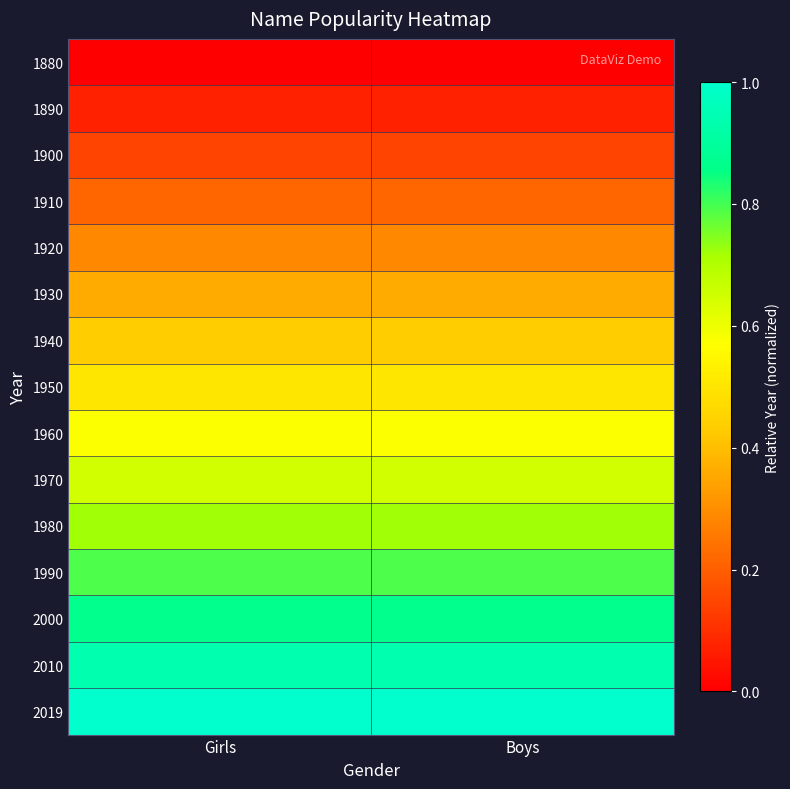

At how many categories does at least one series exceed 0?

2